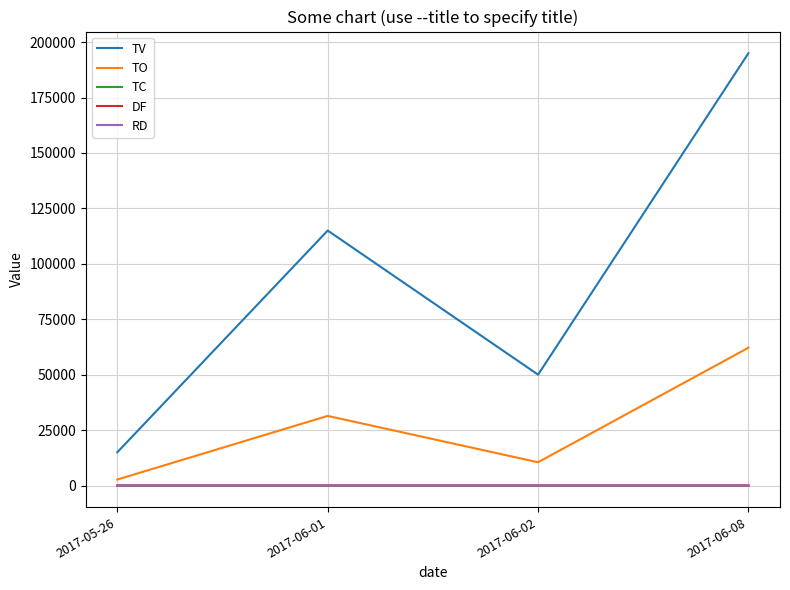

What is the minimum value for TV?

15000.0